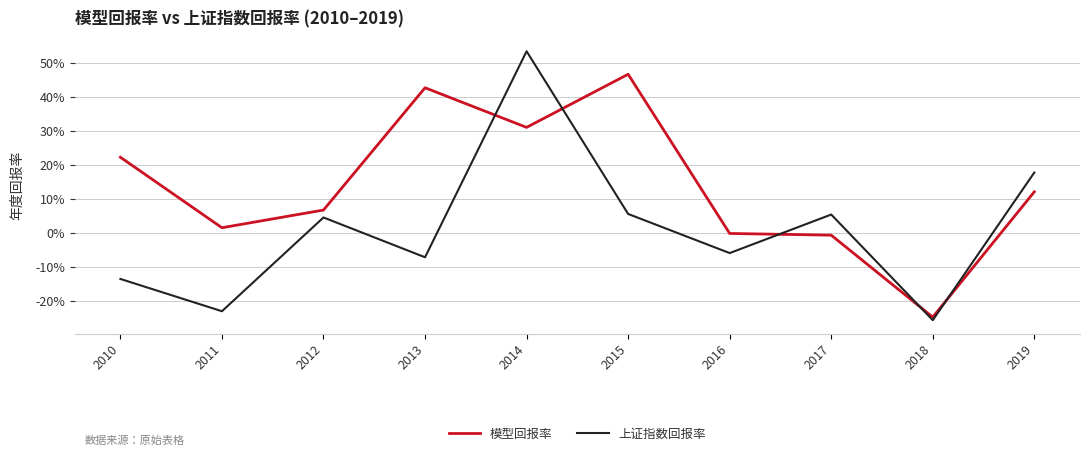

Rank the series by their maximum value, from highest to lowest.

上证指数回报率, 模型回报率